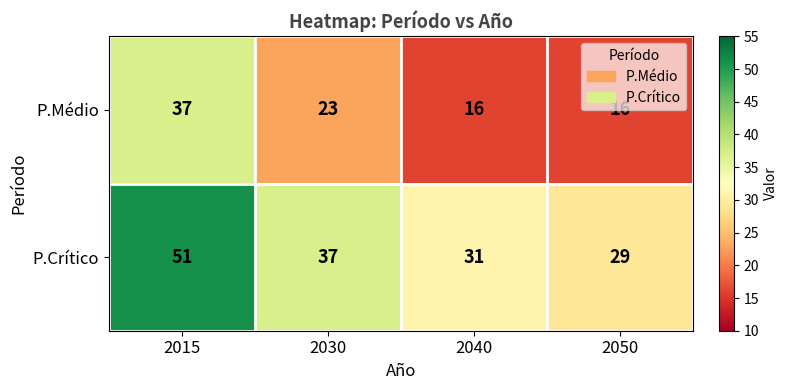

What is the difference between the P.Médio values at 2030 and 2040?

7